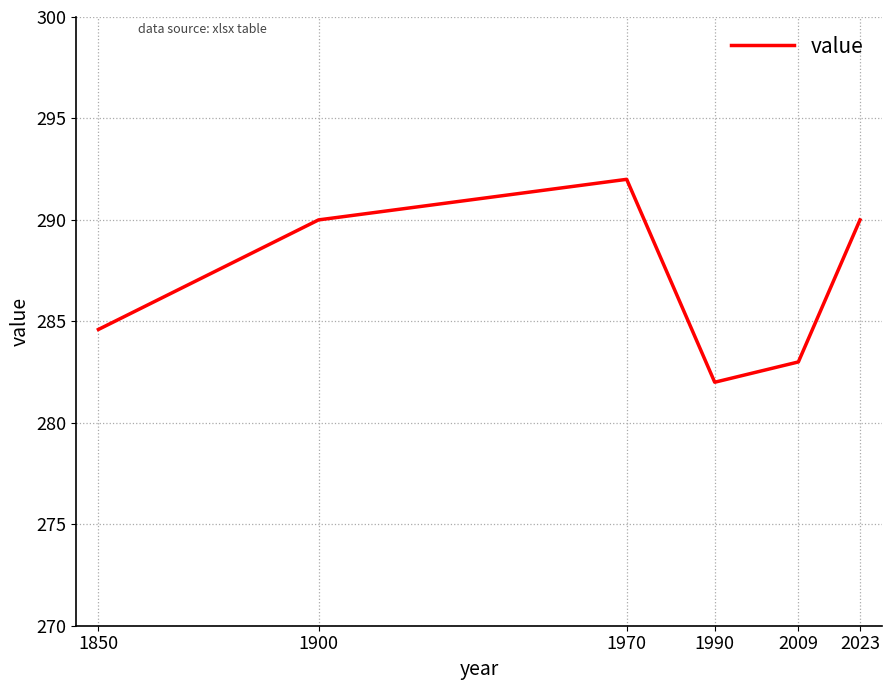

At which category does the data reach its first local peak?

1970